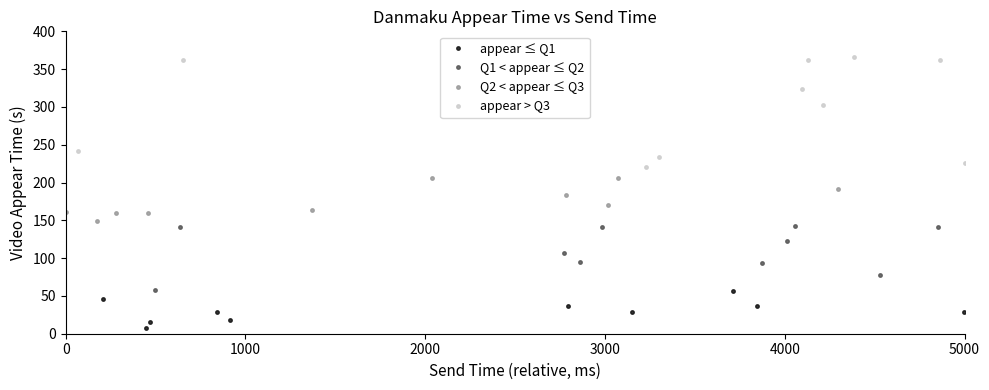

What is the sum of all Q2 < appear ≤ Q3 values?

1750.4